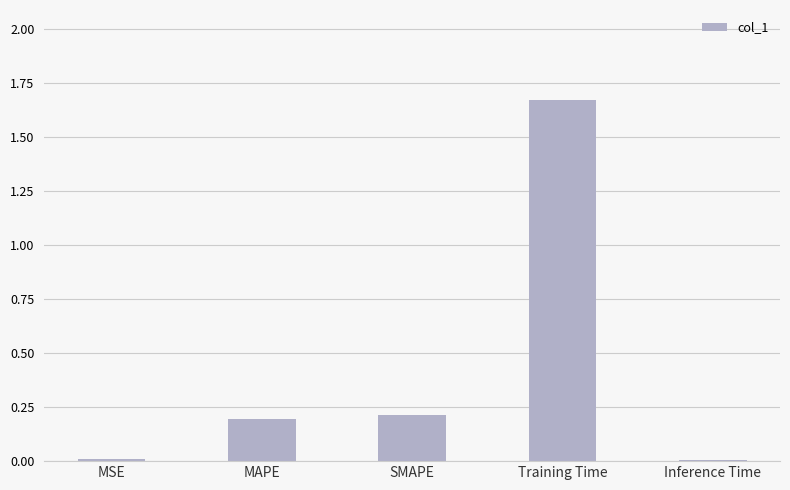

The chart shows a value of 0.0 at MSE. True or false?

True